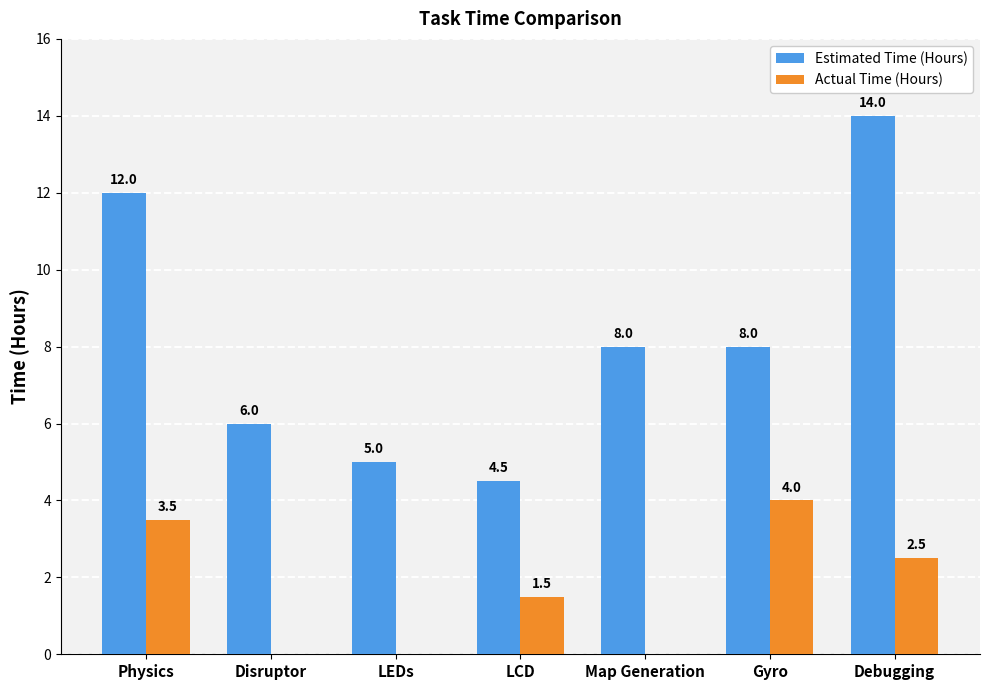

Read the Estimated Time (Hours) value at LEDs.

5.0